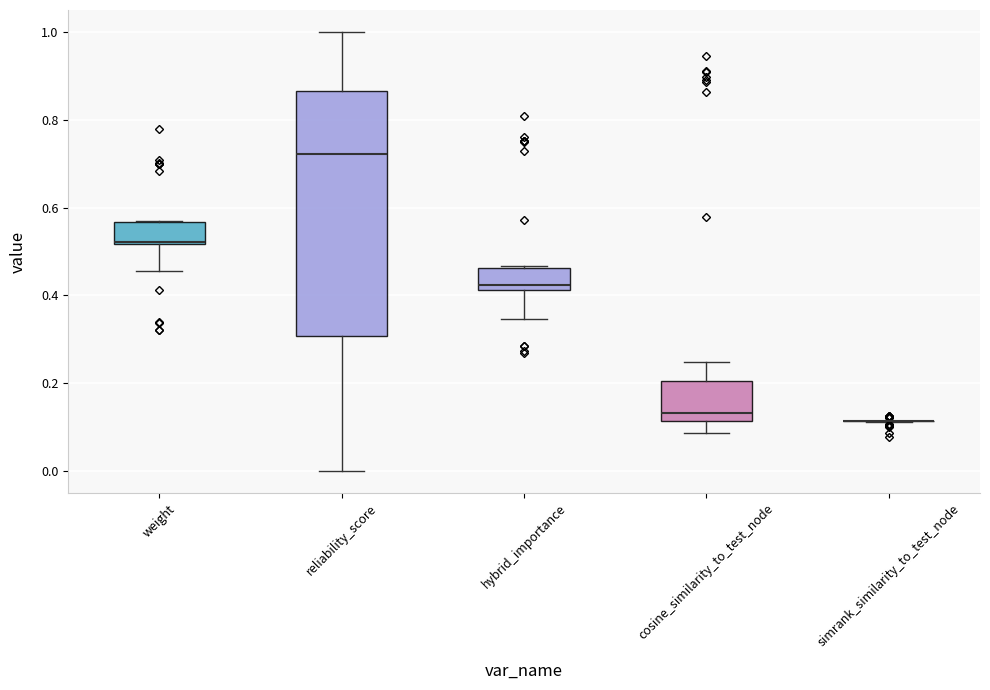

Where is the upper edge of the box for weight on the y-axis? The values are not printed on the chart, so give them approximately, as read against the axis.

0.56